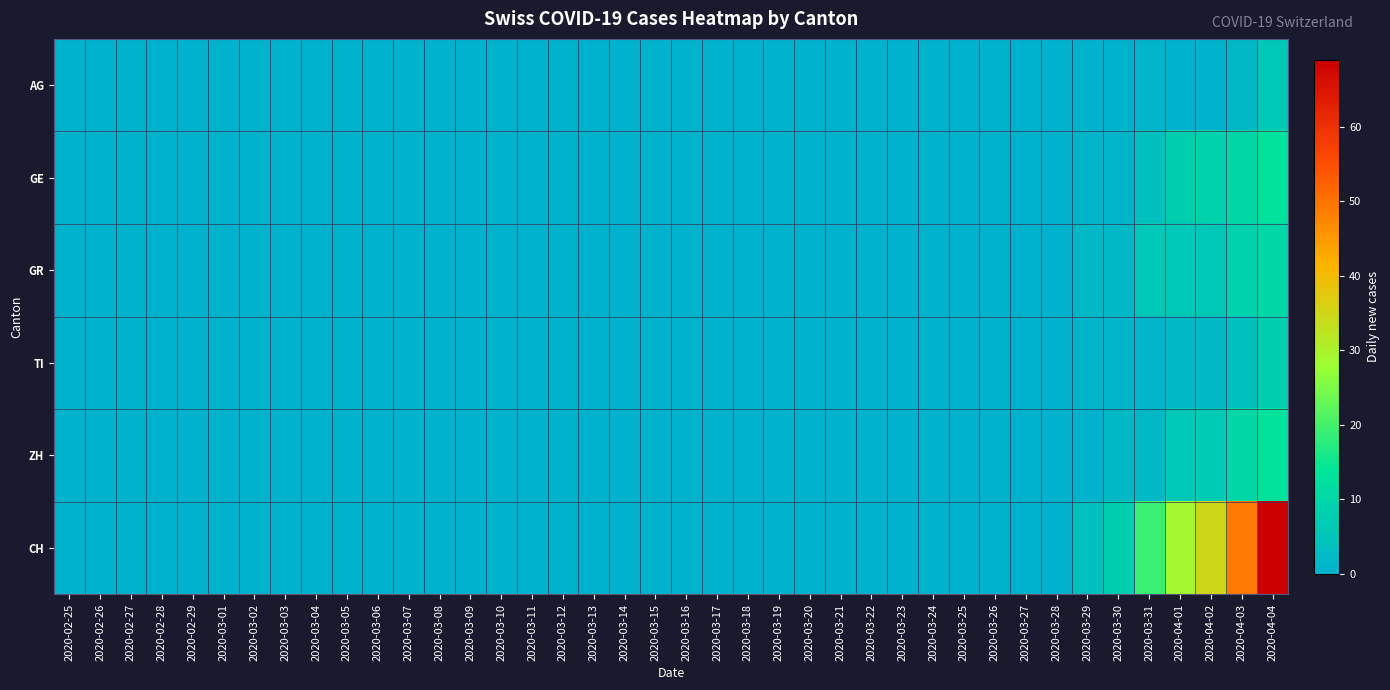

How many categories are shown in the chart?

40